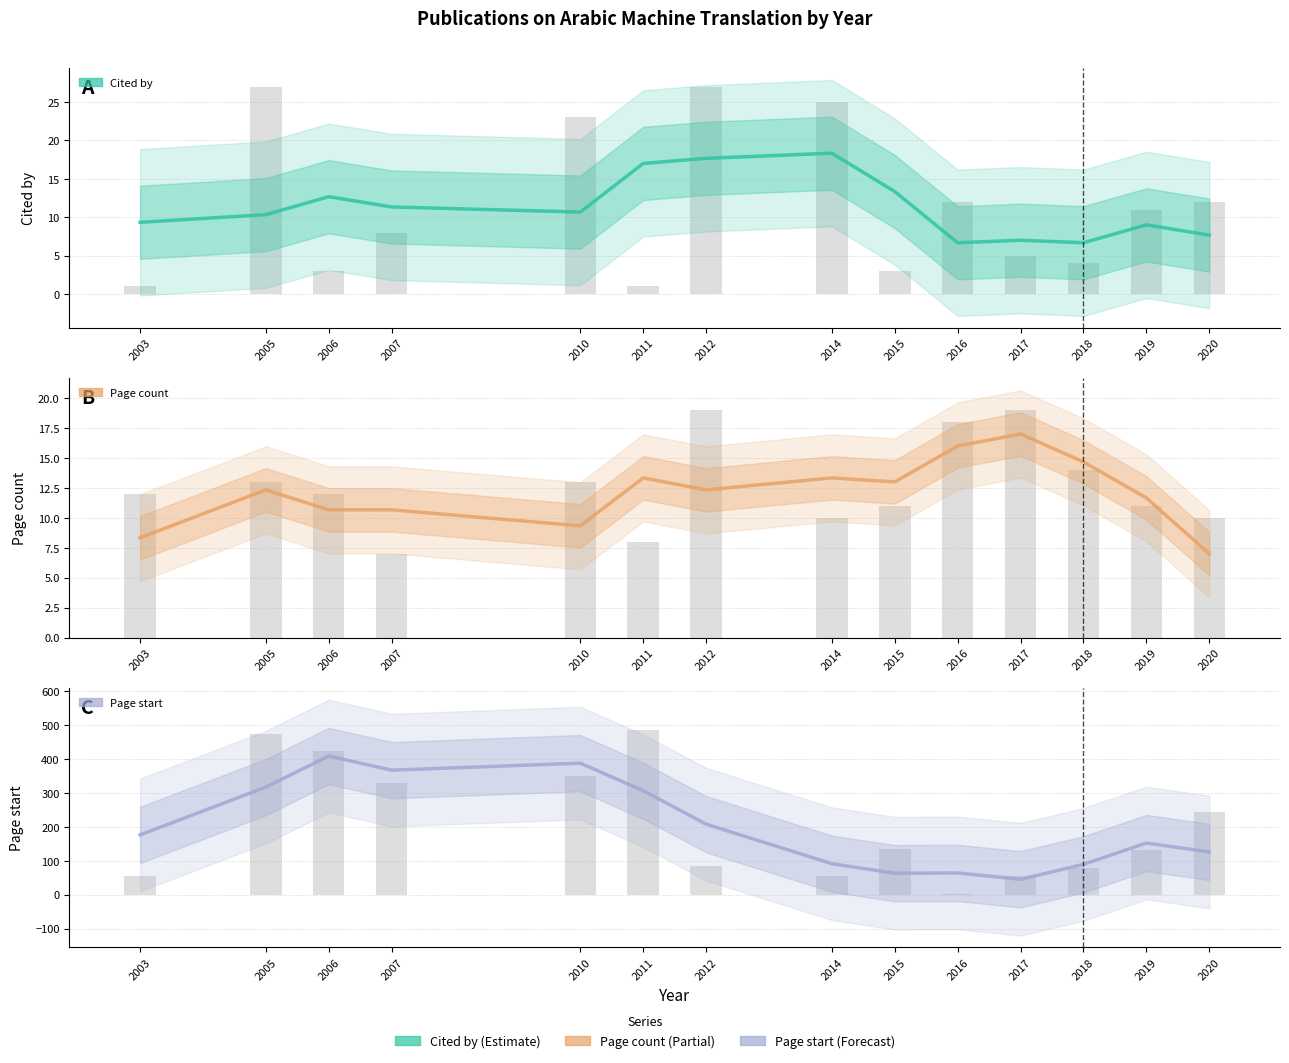

How many bars are there in each group?

3